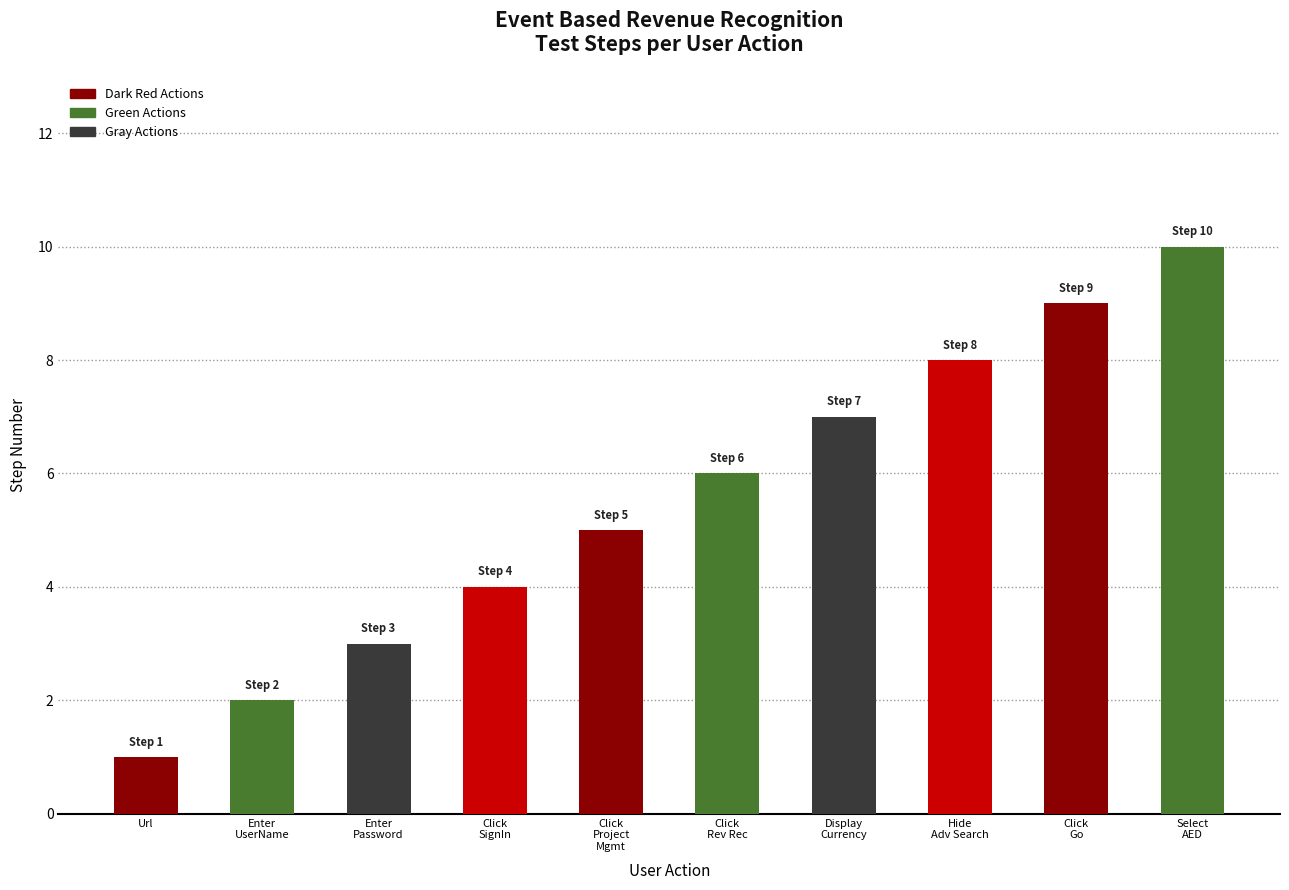

Which category has the lowest value across all series?

Url